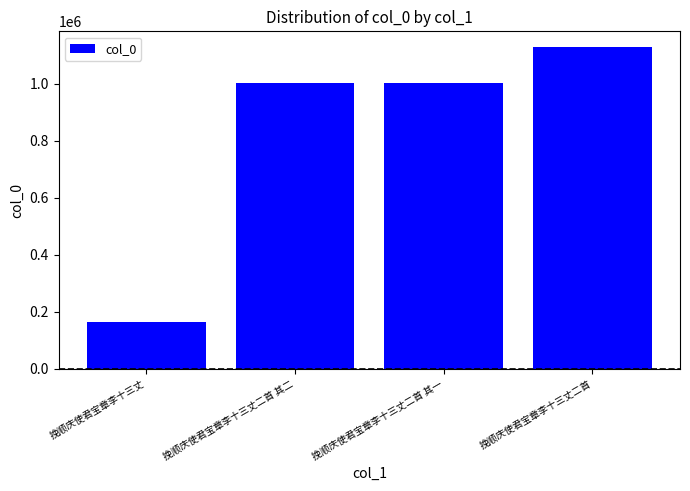

What is the label of the 3rd bar from the left?

挽顺庆使君宝章李十三丈二首 其一